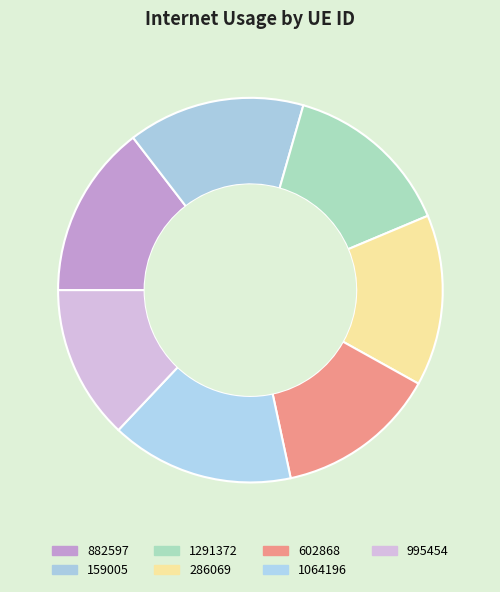

Is there any slice that represents more than half of the pie?

No